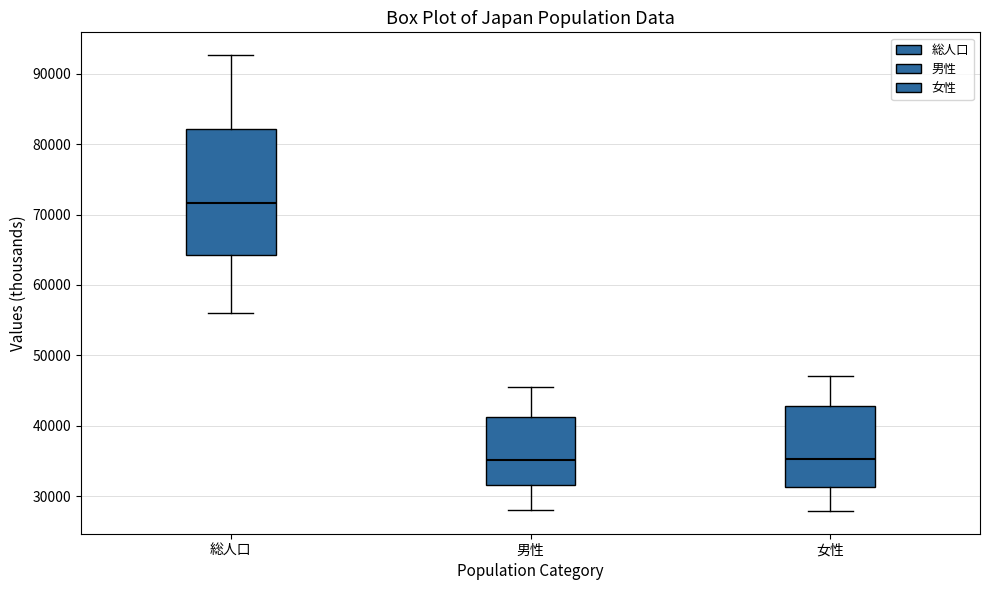

Where does the upper whisker of the box for 総人口 end on the y-axis? The values are not printed on the chart, so give them approximately, as read against the axis.

93000